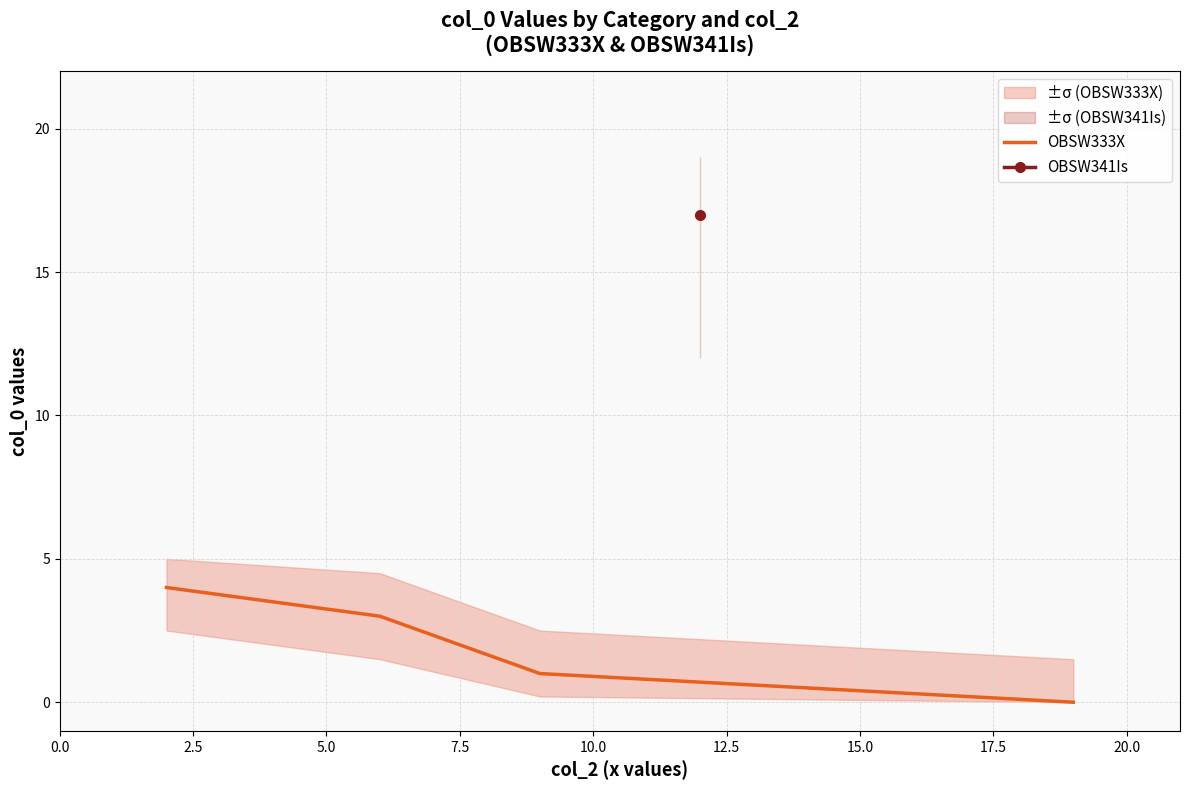

True or false: OBSW333X has more than 0 points higher than both neighbors.

False